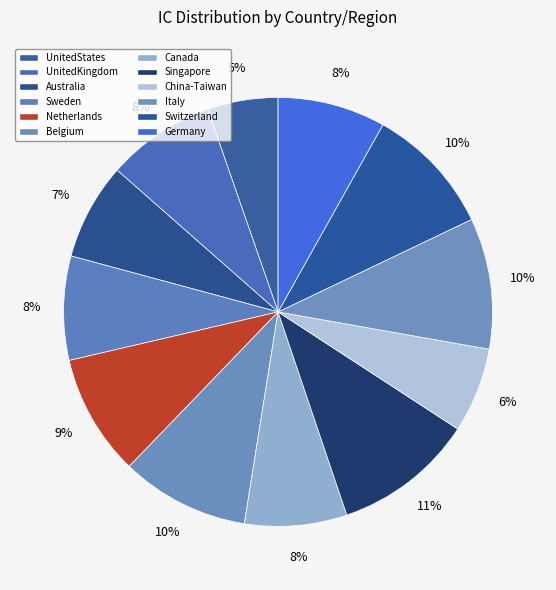

Count the number of slices in the pie.

12